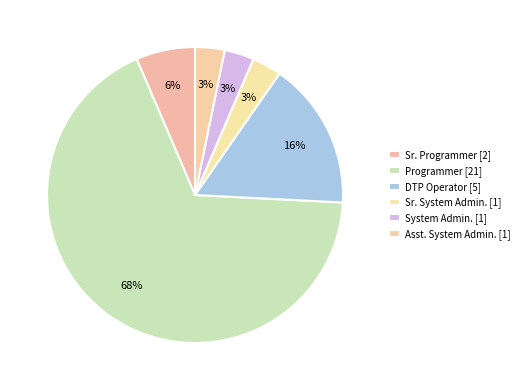

To the nearest percent, what percentage of the pie is Sr. System Admin.?

3%